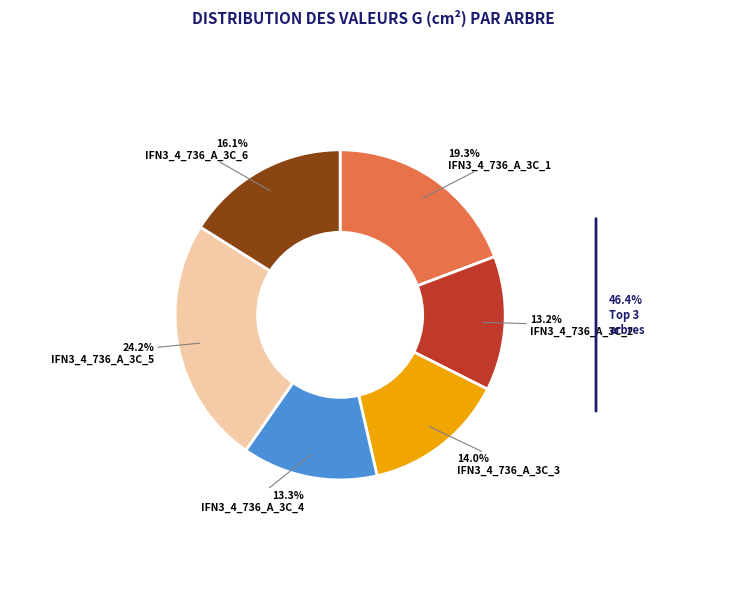

Does any single category account for the majority?

No